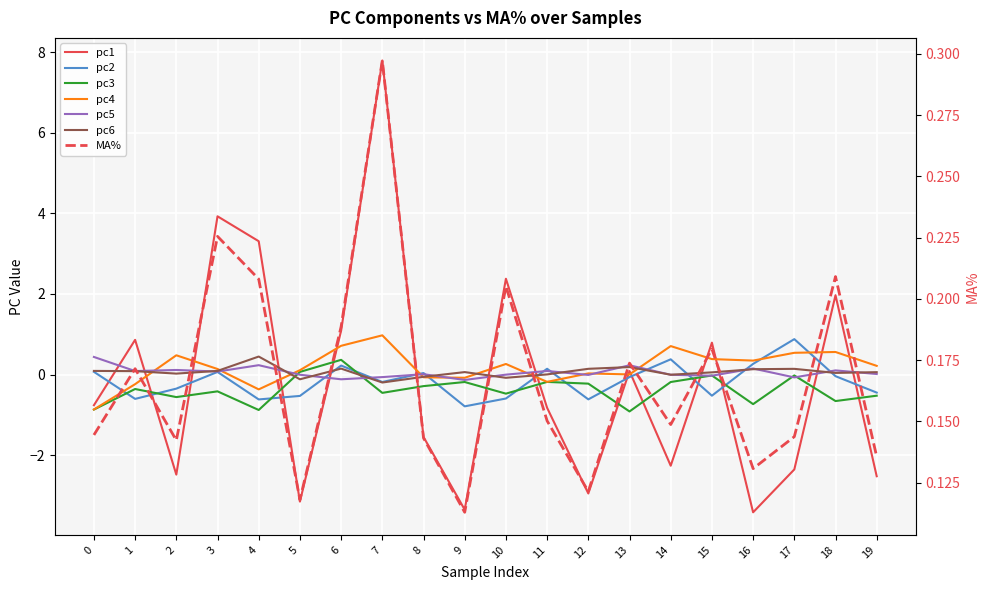

Rank the categories by pc4 value from lowest to highest.

0, 4, 1, 11, 9, 8, 13, 12, 5, 3, 19, 10, 16, 15, 2, 17, 18, 14, 6, 7